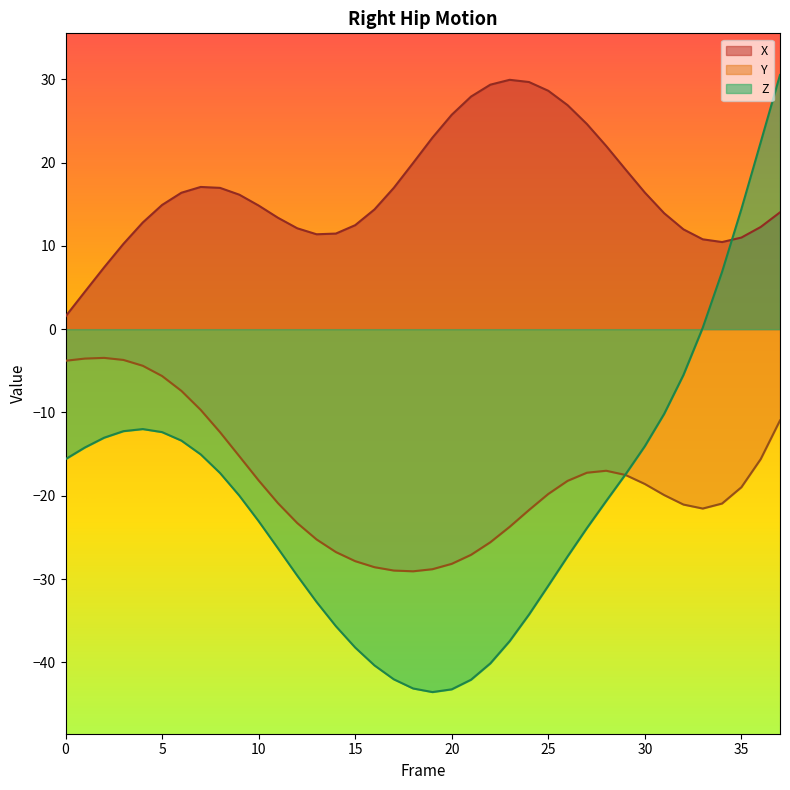

How many data points in X are above 14?

22